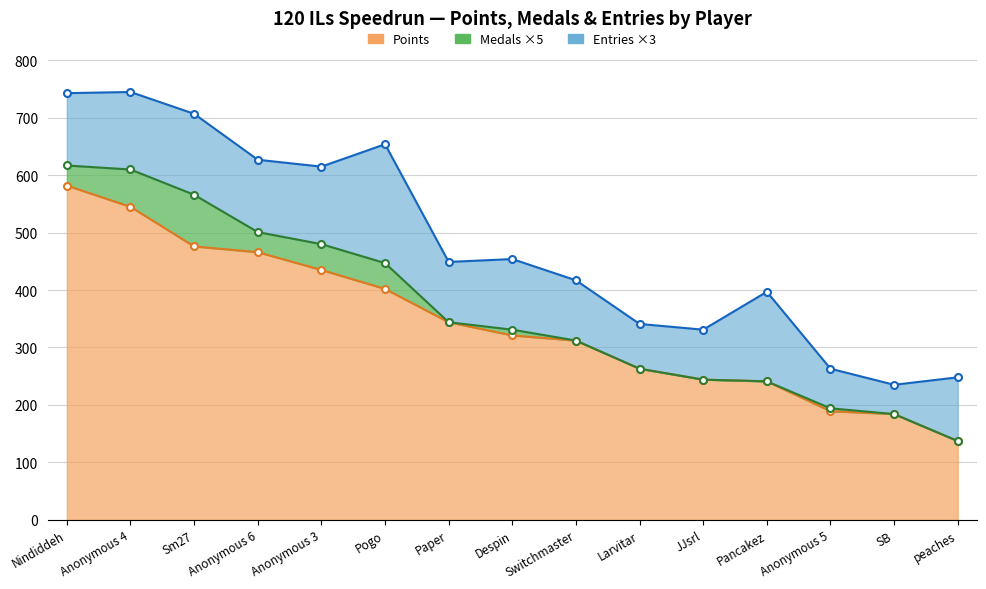

Which has a higher value, Anonymous 4 or SB?

Anonymous 4